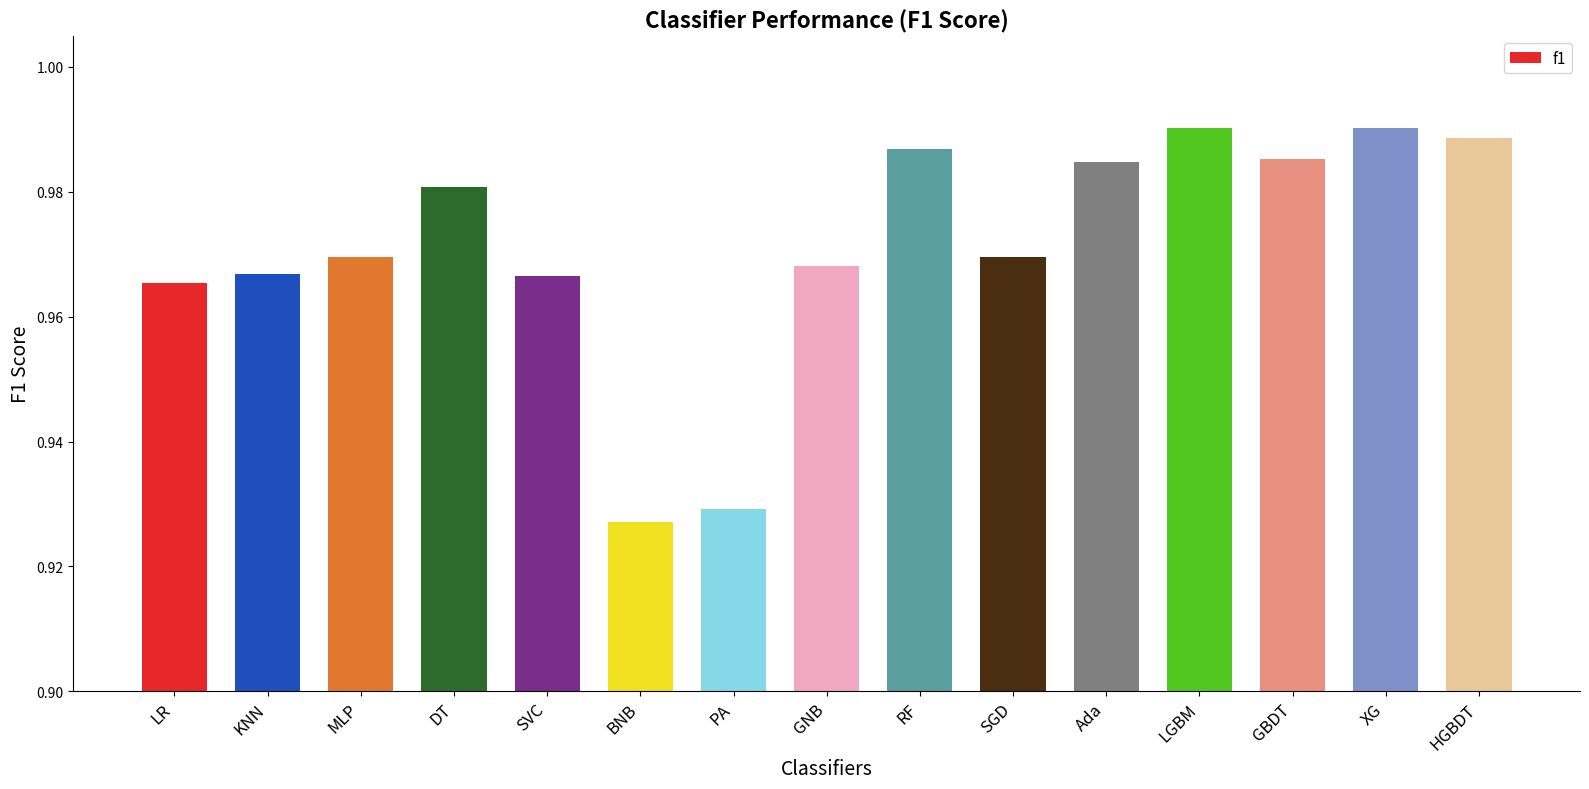

What is the difference between the maximum and second lowest values?

0.1